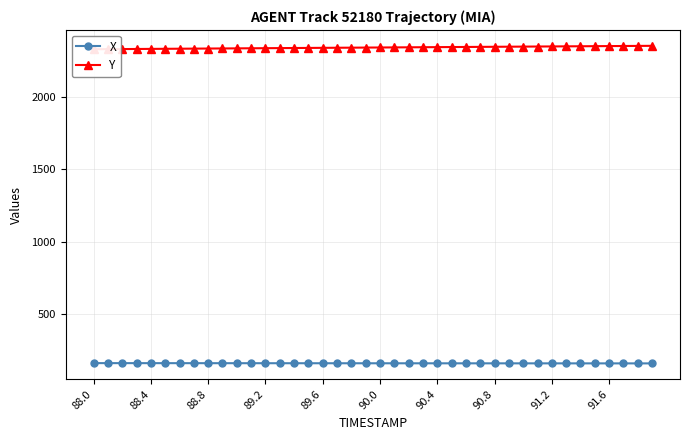

What is the highest value of the X series?

162.3